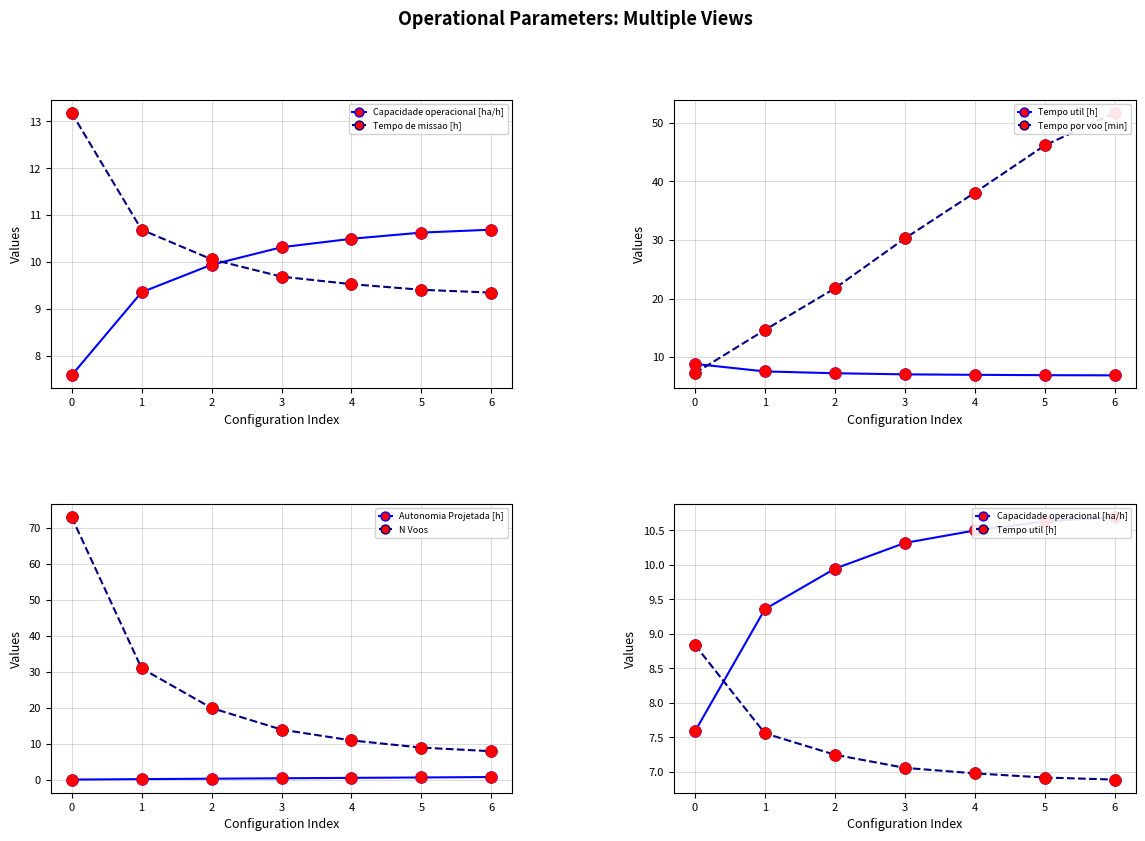

Which series has the largest total across all categories?

Tempo por voo [min]